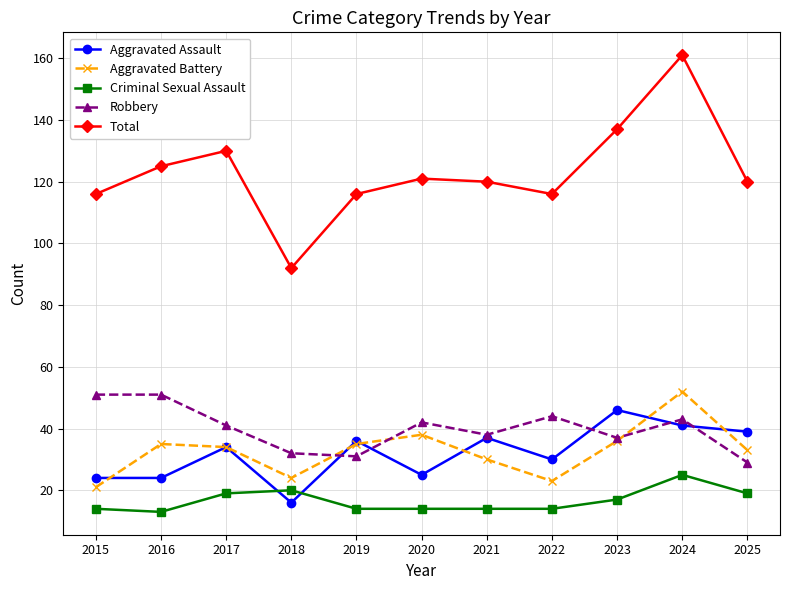

At which category does Aggravated Assault reach its first local peak?

2017